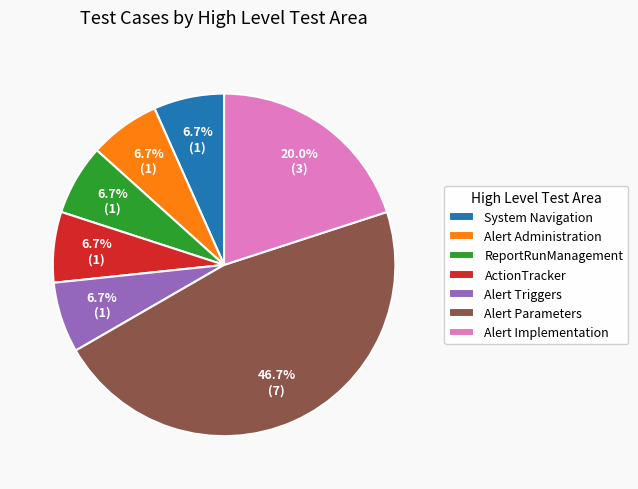

How many segments does this pie chart have?

7